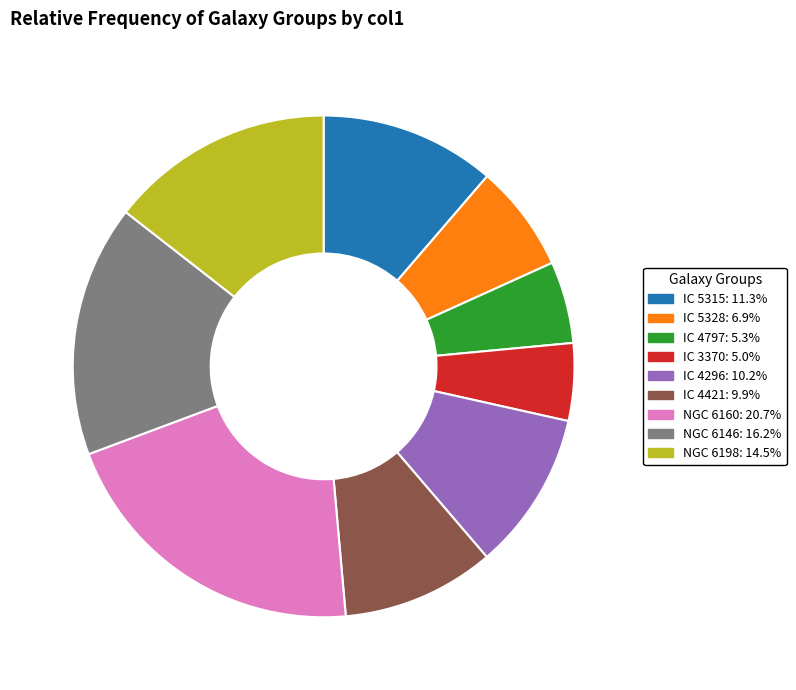

Is it true that IC 4797 is 5% of the pie?

True